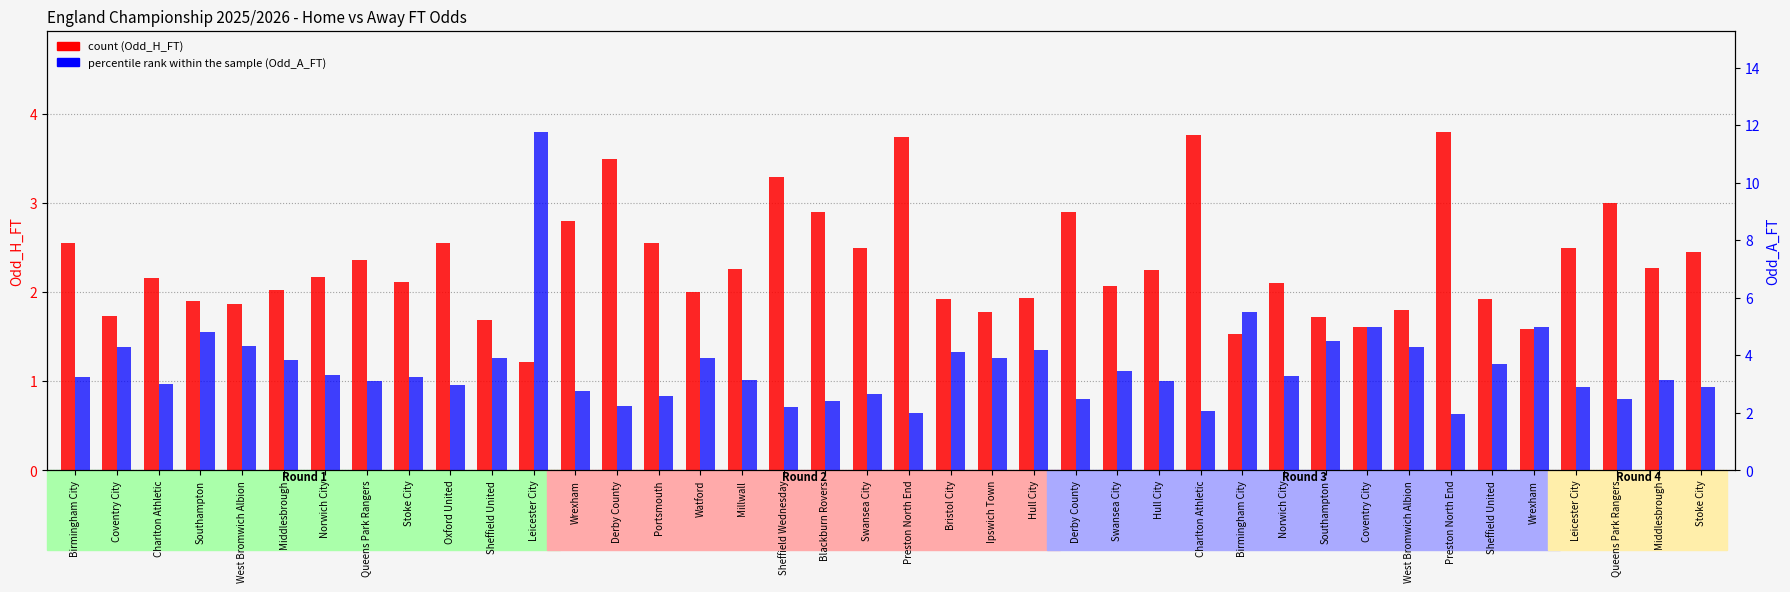

Which series has the largest range (max minus min)?

percentile rank within the sample (Odd_A_FT)